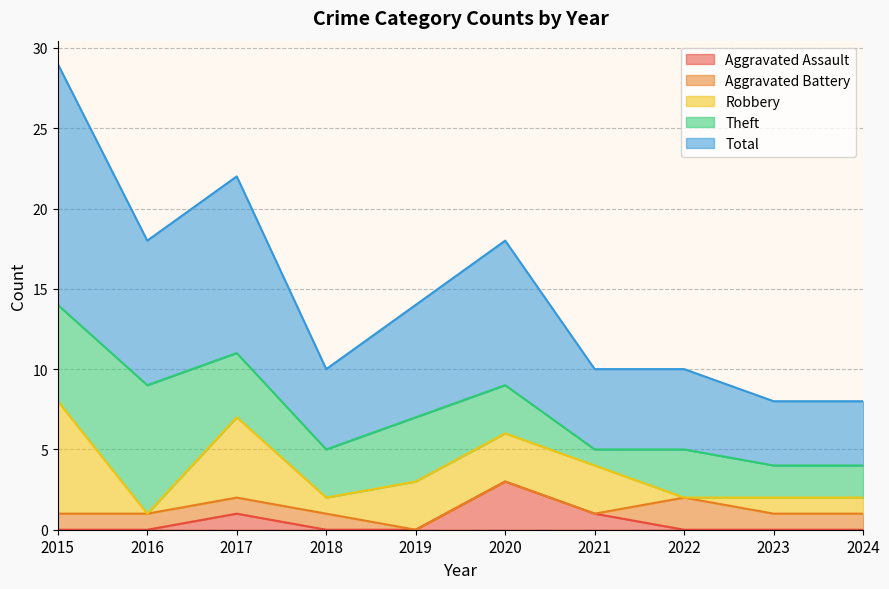

Is the value of Robbery at 2020 greater than the value of Theft at 2024?

Yes